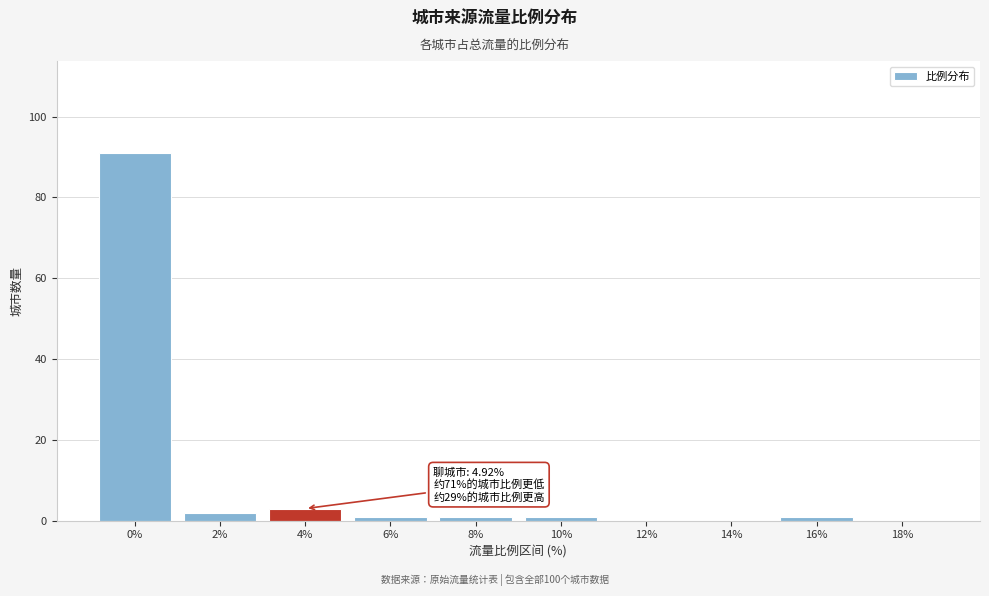

Reading left to right, extract all data points from this chart.

0%=91	2%=2	4%=3	6%=1	8%=1	10%=1	12%=0	14%=0	16%=1	18%=0